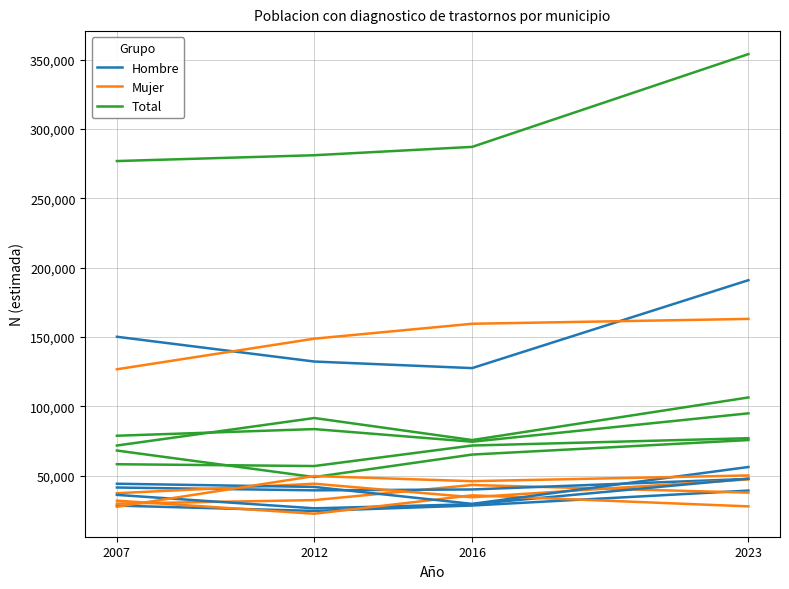

Is it true that Total equals 24541 at 2016?

False